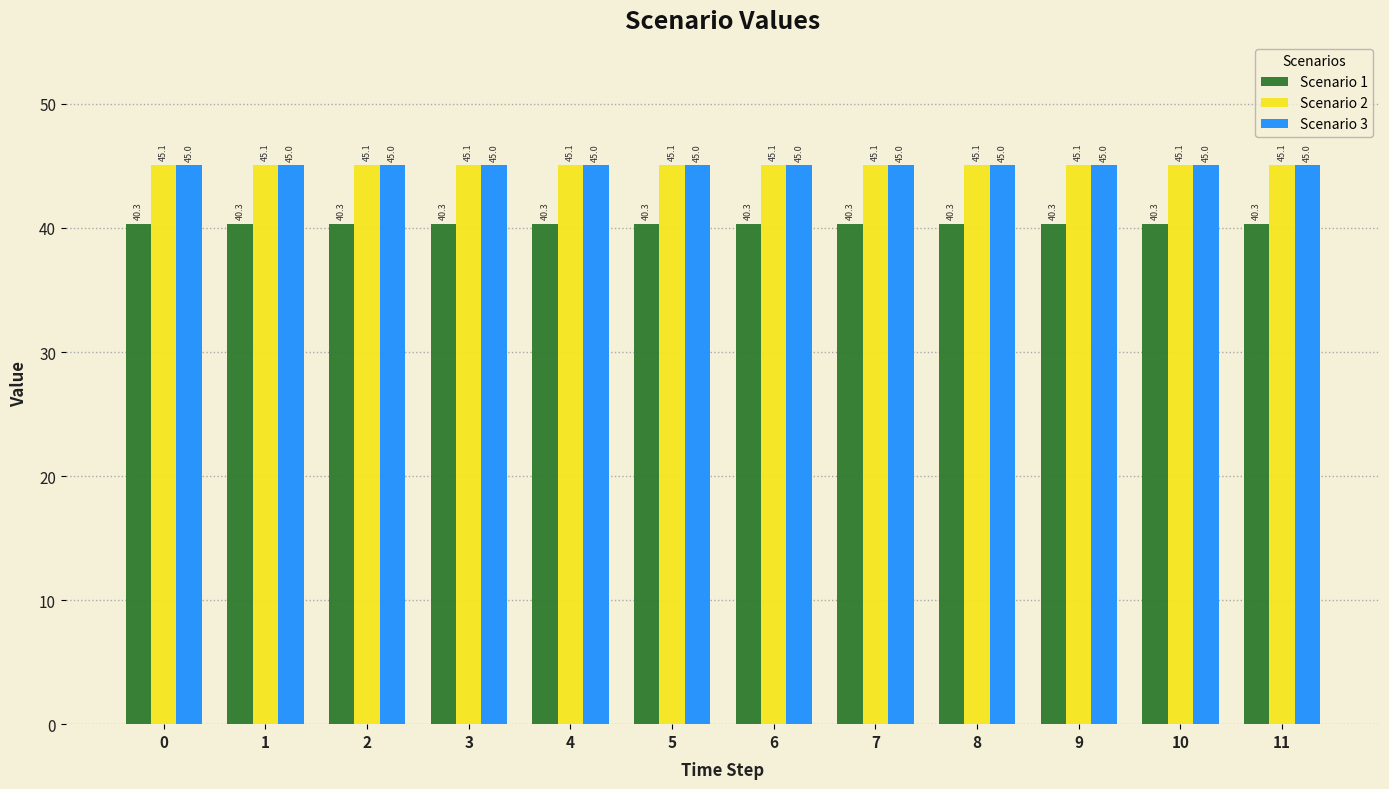

Reading left to right, extract all data points from this chart.

Scenario 1: 0=40.3	1=40.3	2=40.3	3=40.3	4=40.3	5=40.3	6=40.3	7=40.3	8=40.3	9=40.3	10=40.3	11=40.3
Scenario 2: 0=45.1	1=45.1	2=45.1	3=45.1	4=45.1	5=45.1	6=45.1	7=45.1	8=45.1	9=45.1	10=45.1	11=45.1
Scenario 3: 0=45.0	1=45.0	2=45.0	3=45.0	4=45.0	5=45.0	6=45.0	7=45.0	8=45.0	9=45.0	10=45.0	11=45.0